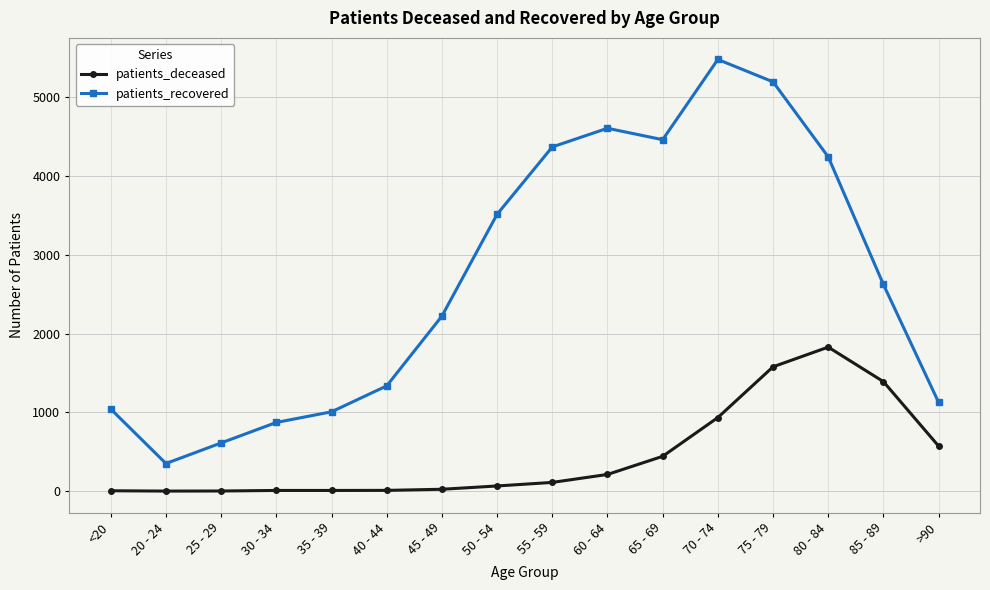

How many values in the patients_deceased series are below 111?

8